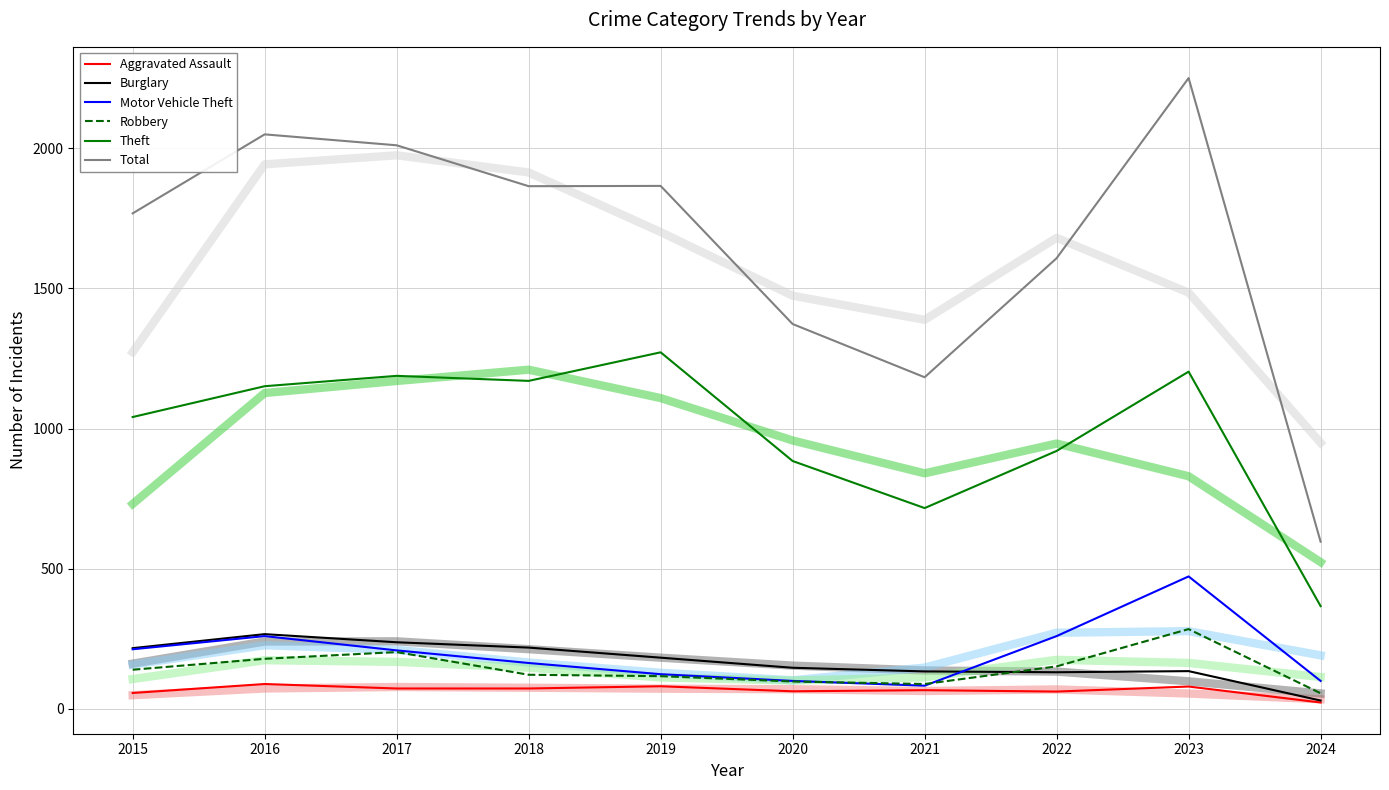

Is the value of Burglary at 2016 greater than the value of Robbery at 2018?

Yes